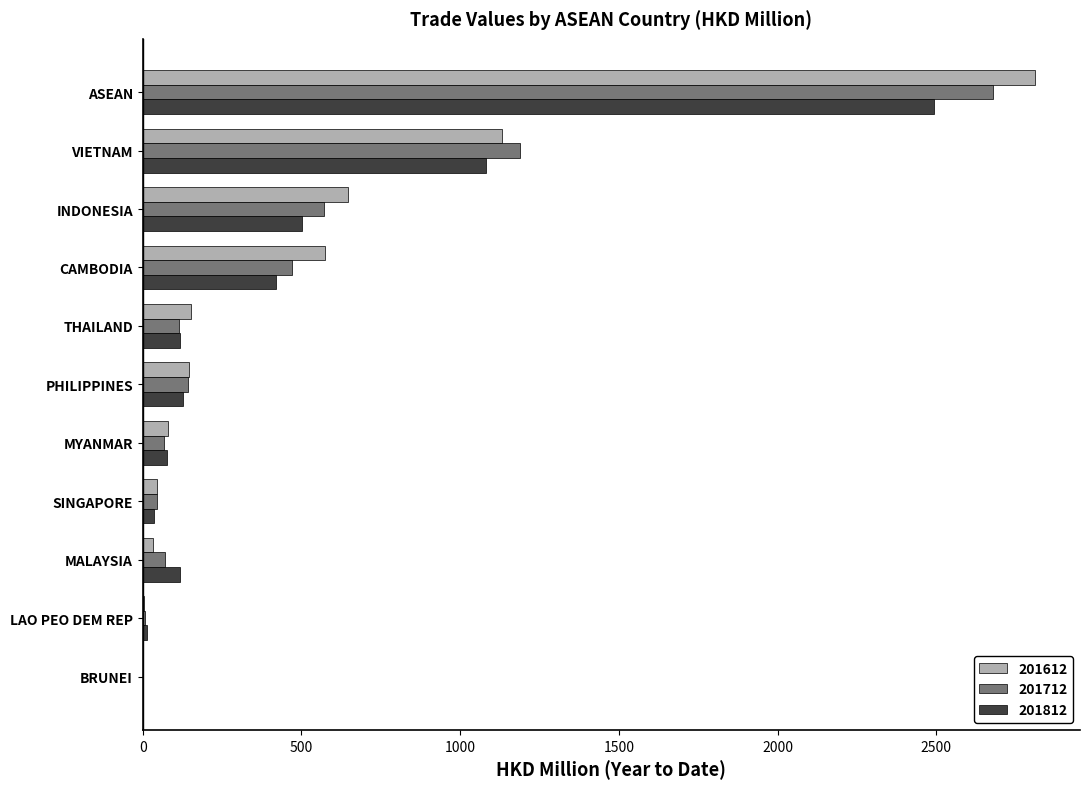

At which category is the sum across all series the highest?

ASEAN